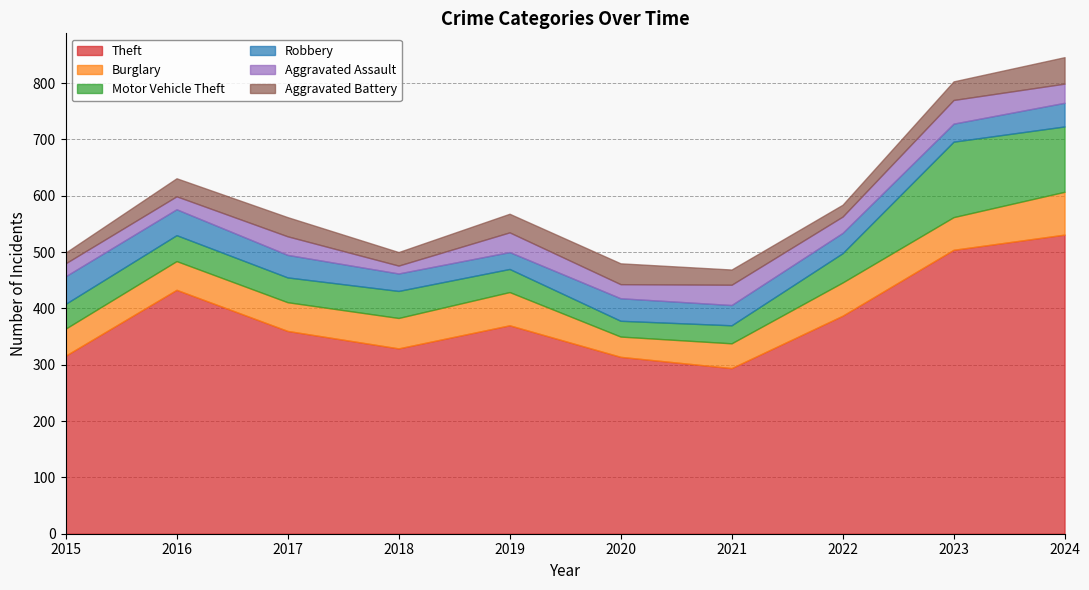

At which label does Burglary reach its peak?

2024